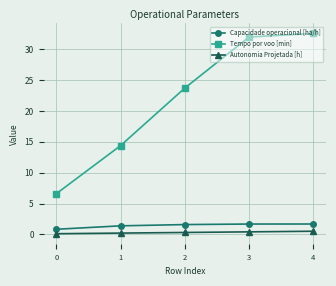

Read the Capacidade operacional [ha/h] value at 4.

1.7